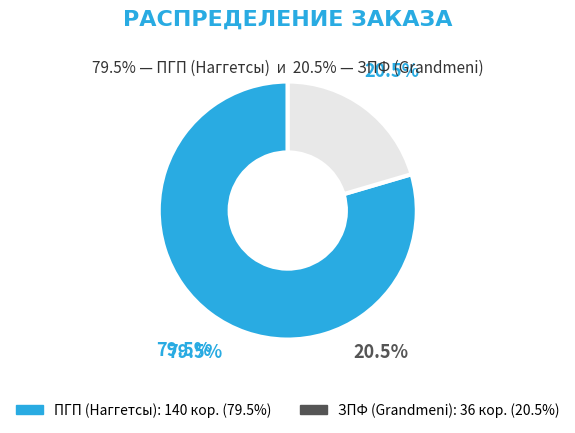

The ЗПФ (Grandmeni) slice represents 12% of the pie. True or false?

False